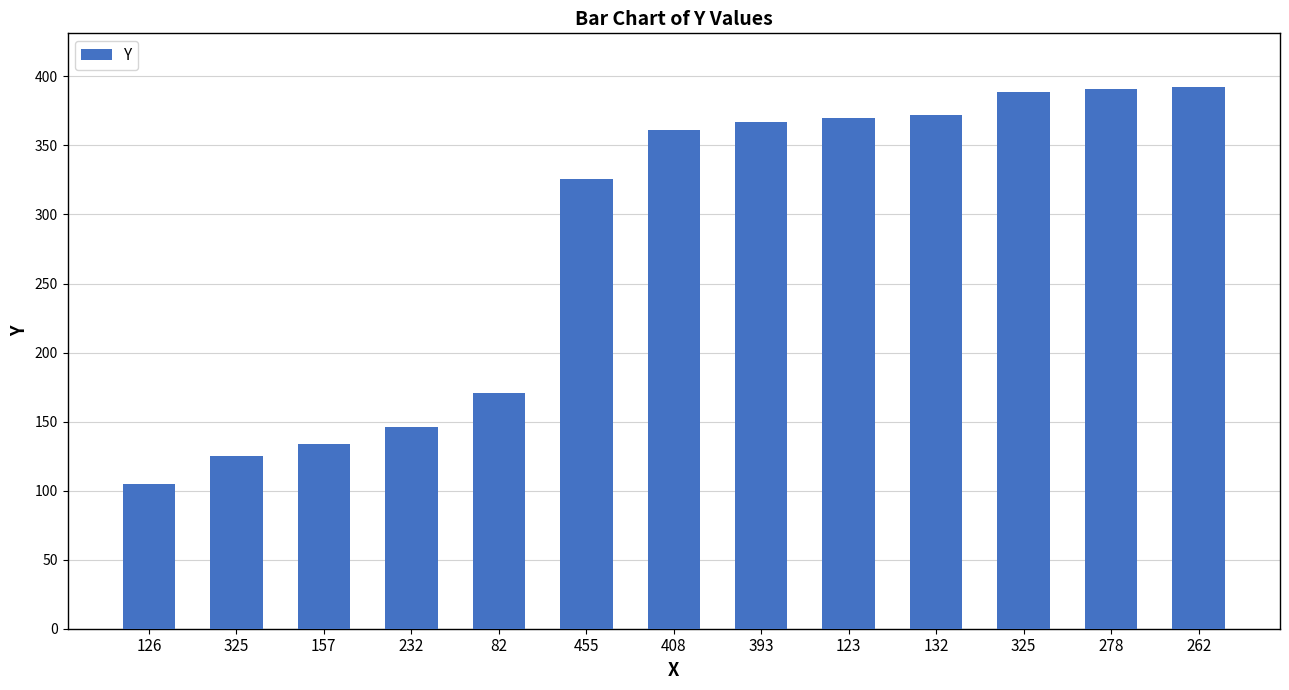

What is the sum of all values?

3649